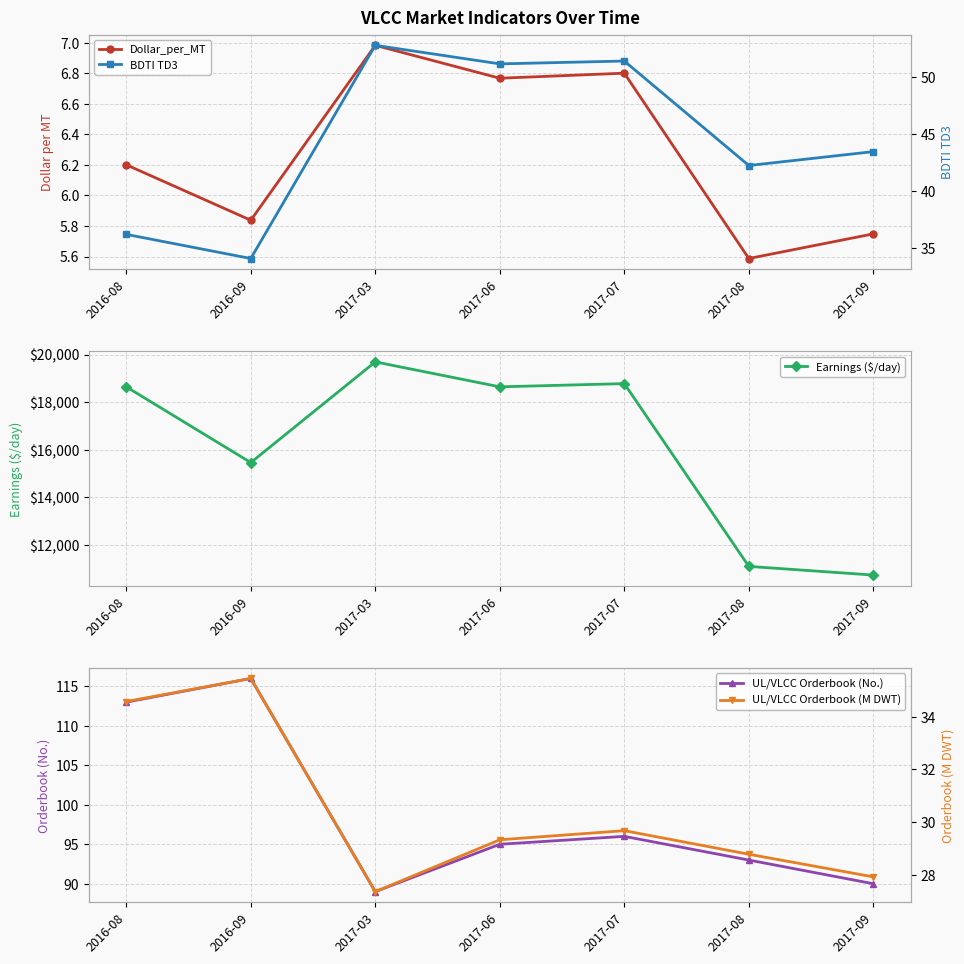

Which category has the lowest value in the UL/VLCC Orderbook (No.) series?

2017-03